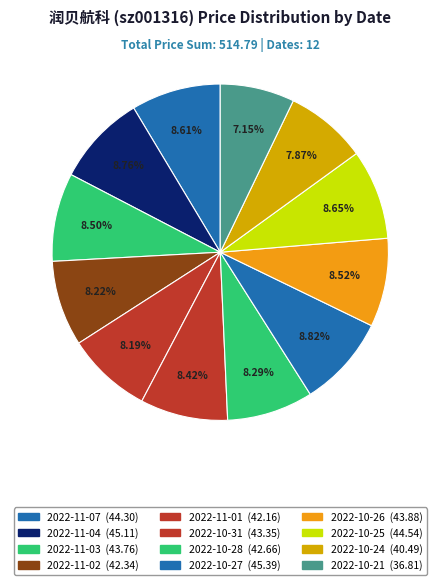

How many slices are in this pie chart?

12